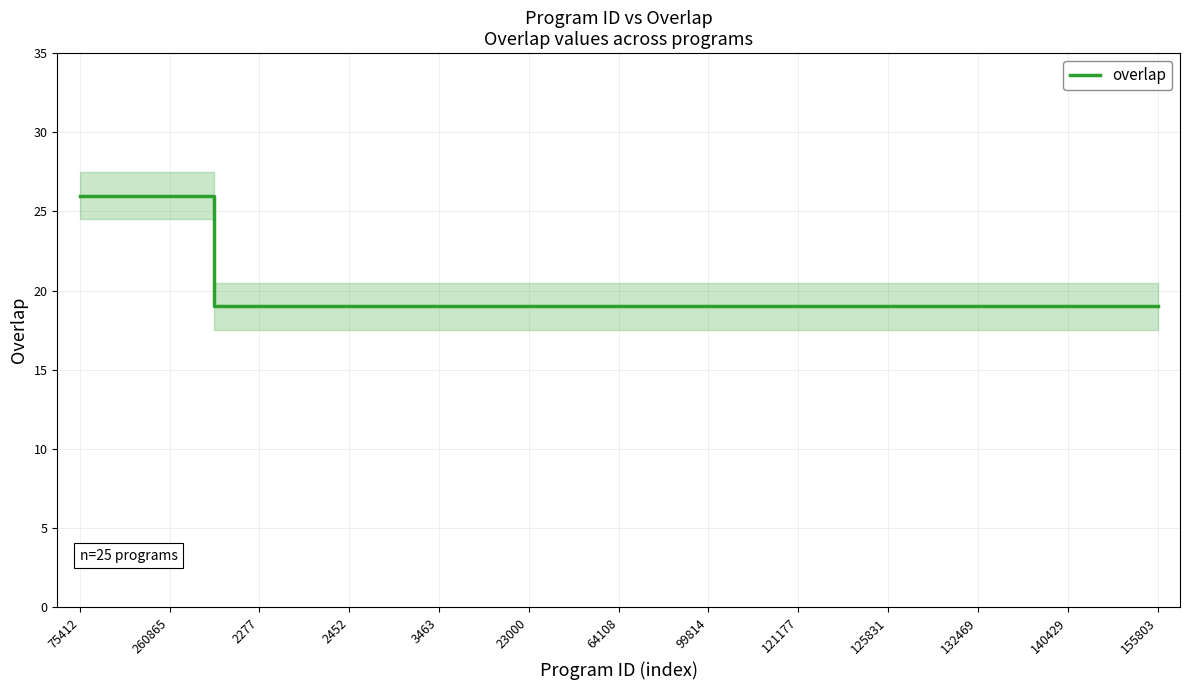

What is the value of the 15th point from the left?

19